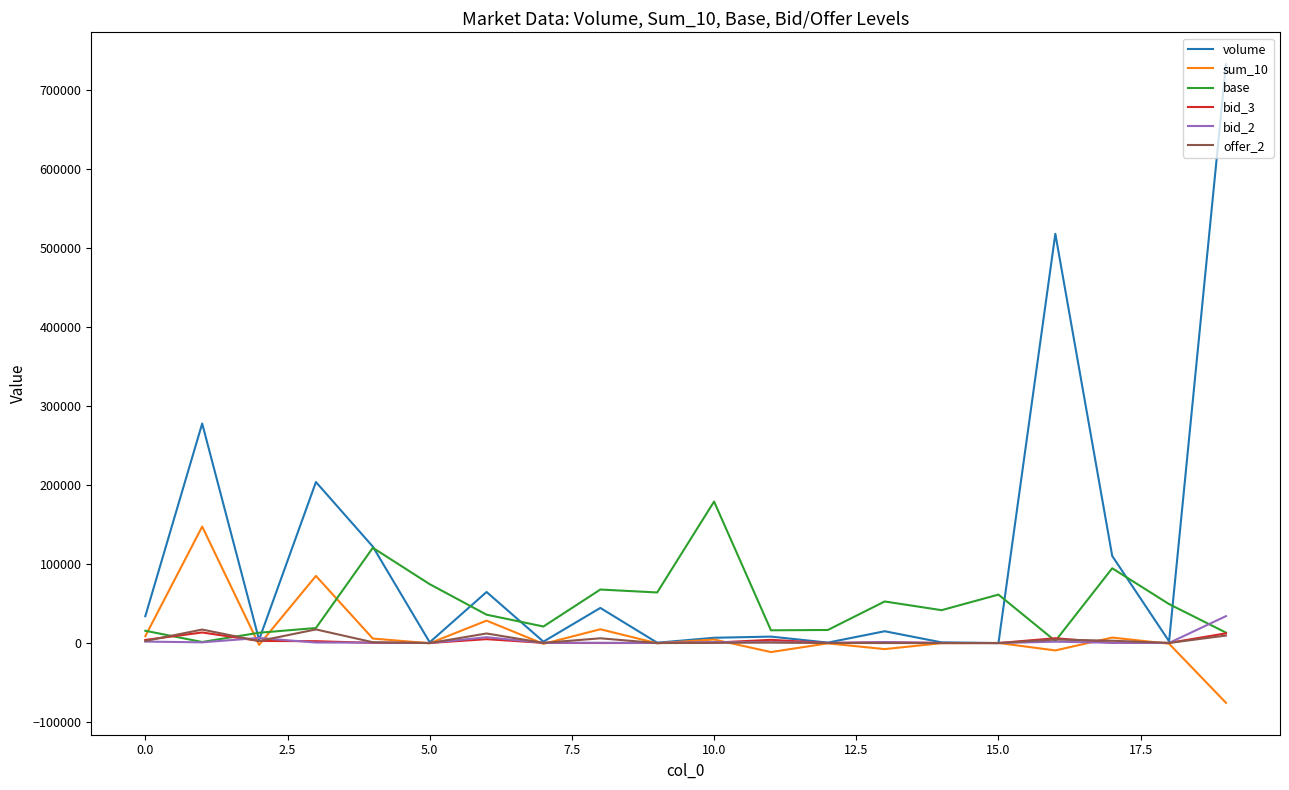

What are all the series names shown in the legend?

volume, sum_10, base, bid_3, bid_2, offer_2